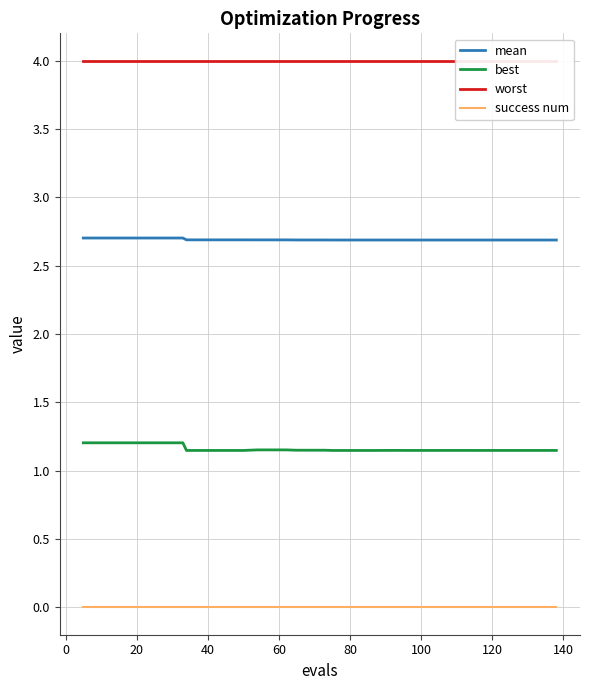

True or false: mean and best cross at least once.

False